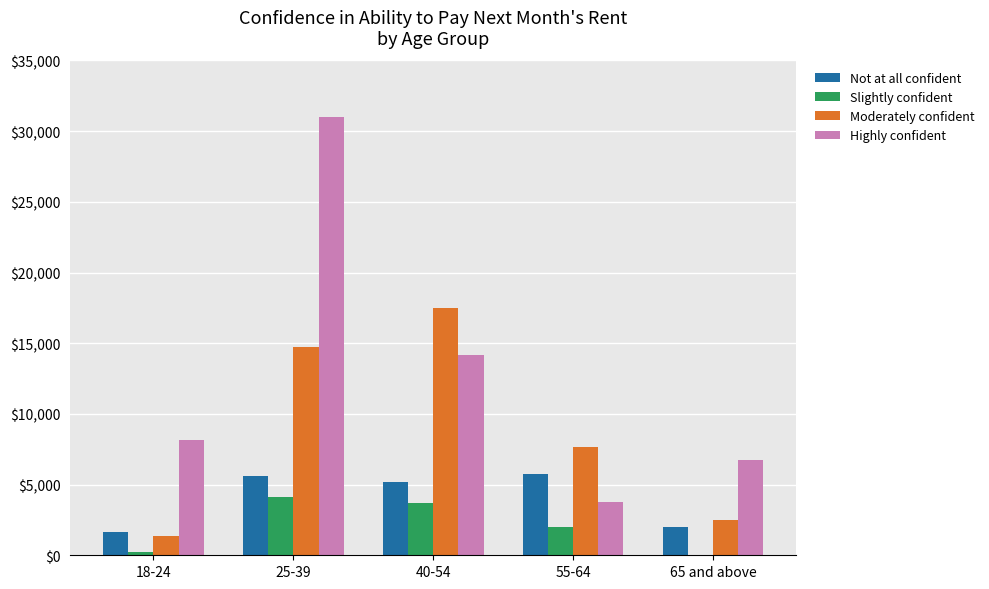

What is the sum of all Highly confident values?

63856